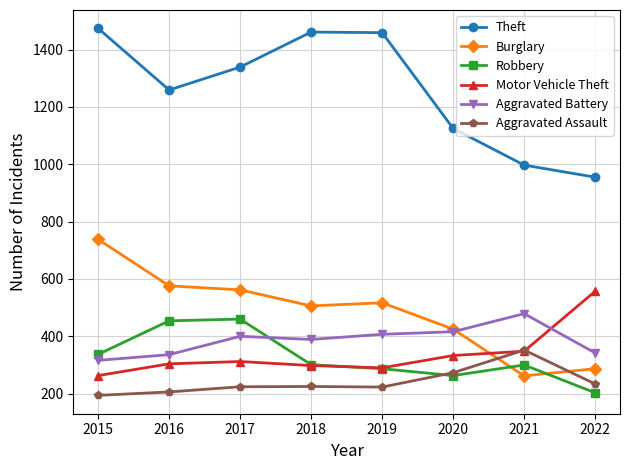

What is the maximum value for Aggravated Assault?

352